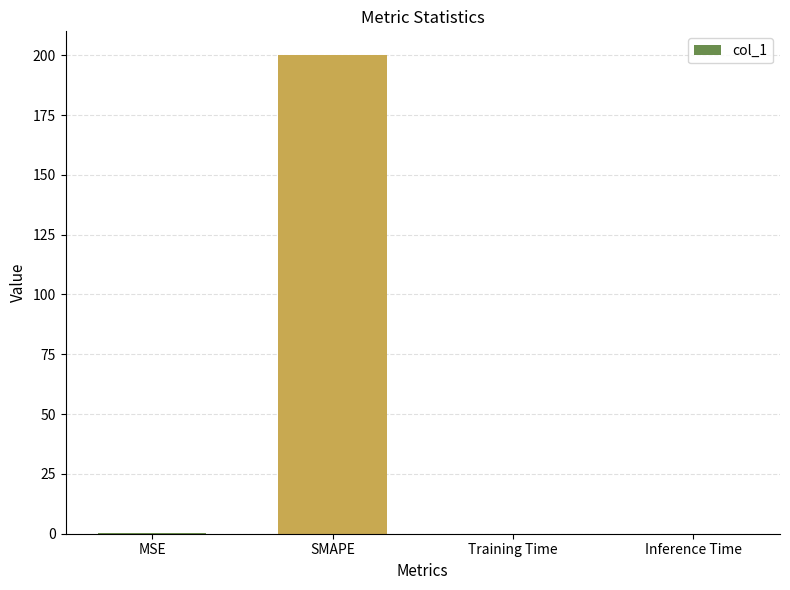

True or false: the data shows 0.4 at MSE.

True